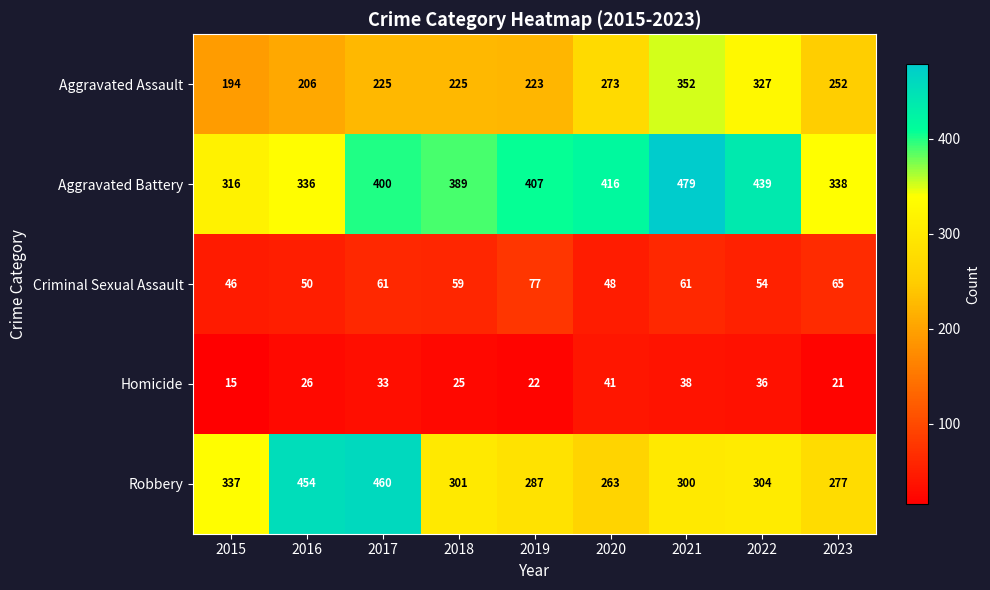

What is the lowest value of the Criminal Sexual Assault series?

46